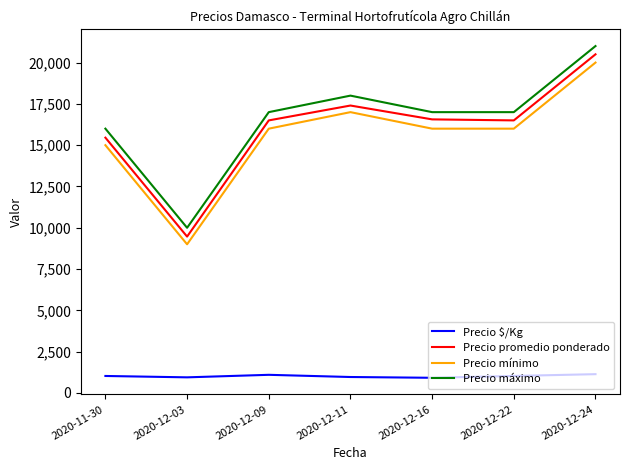

Which series changed the most between 2020-12-11 and 2020-12-24?

Precio promedio ponderado